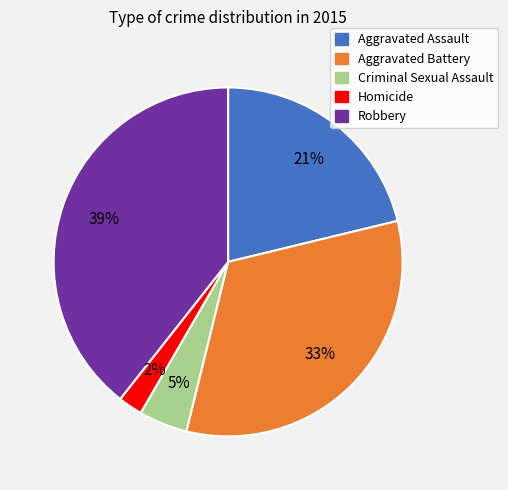

To the nearest percent, what portion does Aggravated Assault represent?

21%